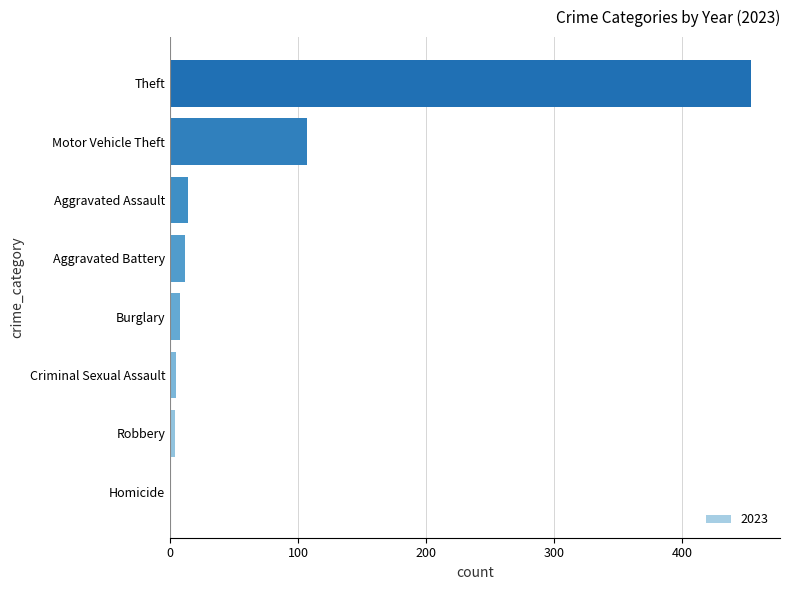

The value at Motor Vehicle Theft is 64. True or false?

False